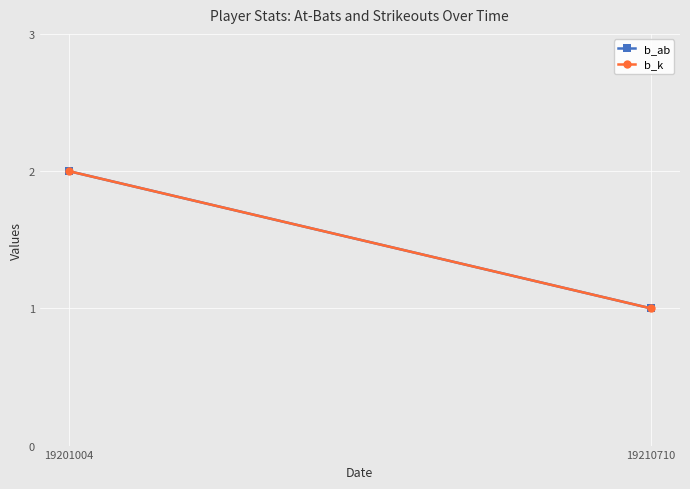

Reading right to left, extract all data points from this chart.

b_ab: 19210710=1	19201004=2
b_k: 19210710=1	19201004=2